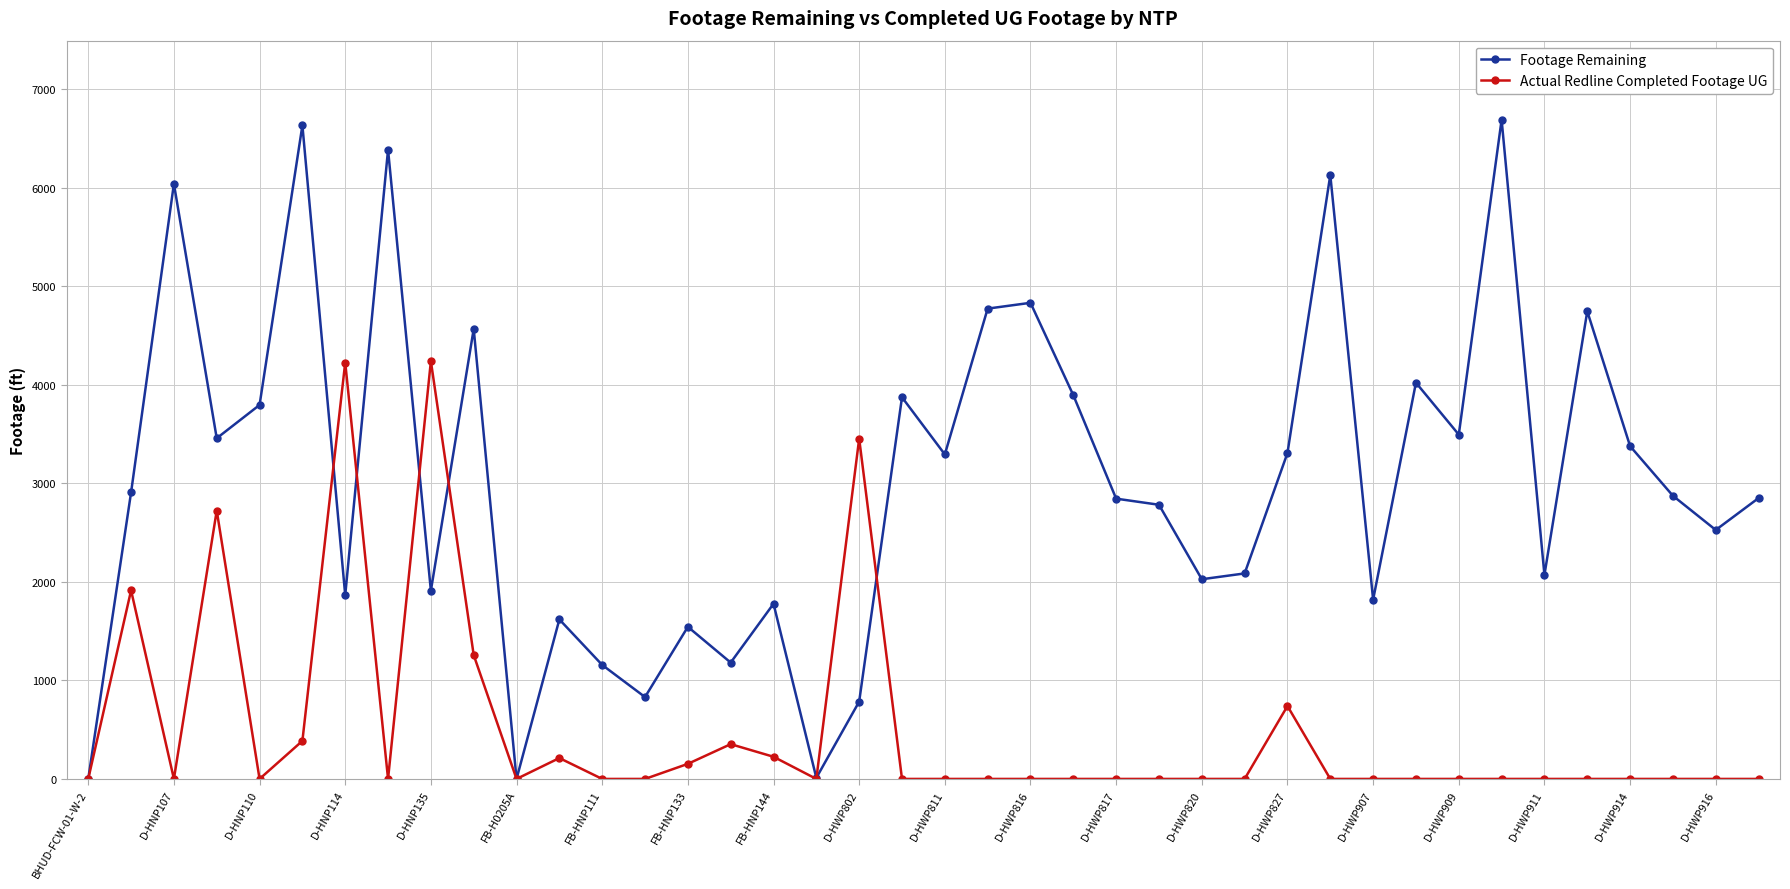

Rank the series by their average value, from lowest to highest.

Actual Redline Completed Footage UG, Footage Remaining